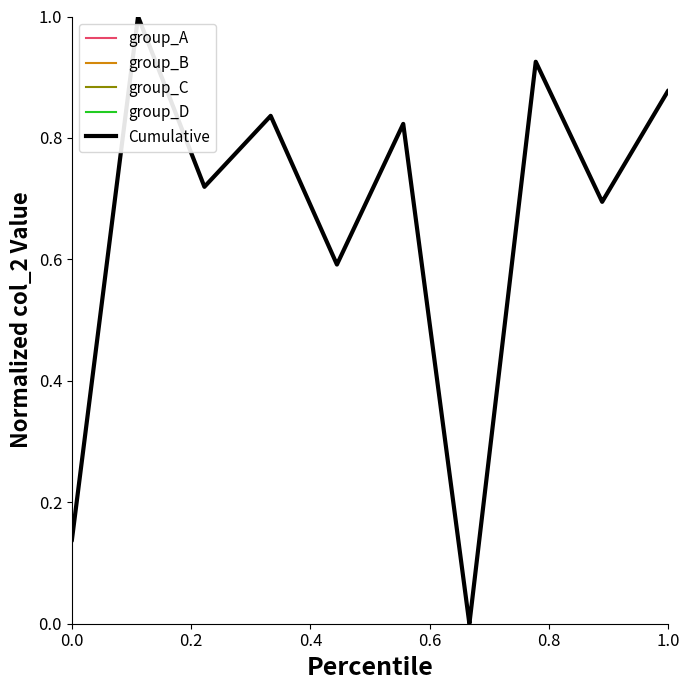

Is it true that the value at 8 is 0.8?

False